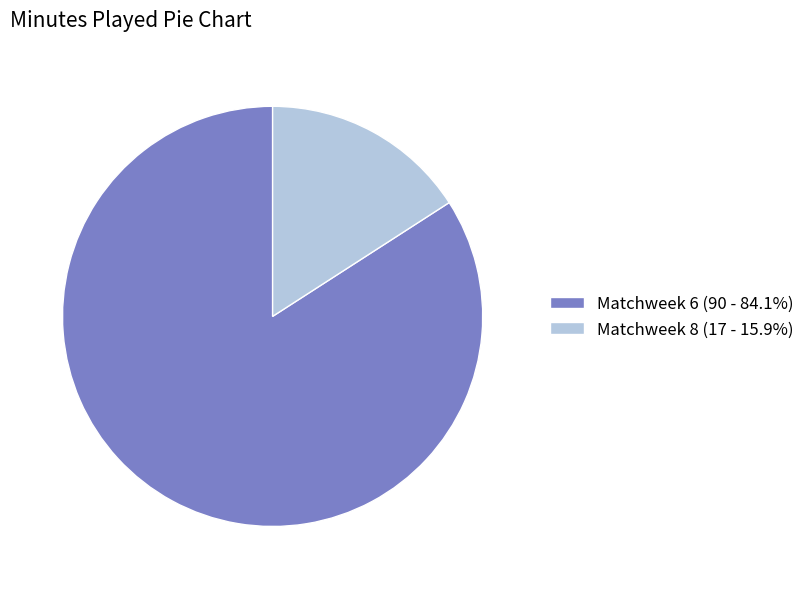

Do Matchweek 6 (90 - 84.1%) and Matchweek 8 (17 - 15.9%) together represent more than half of the pie?

Yes